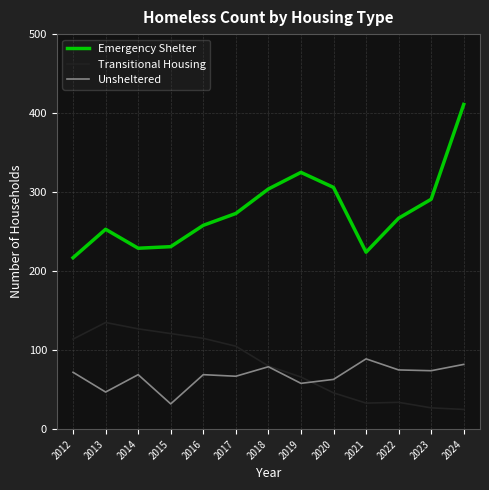

True or false: Transitional Housing and Emergency Shelter intersect in this chart.

False